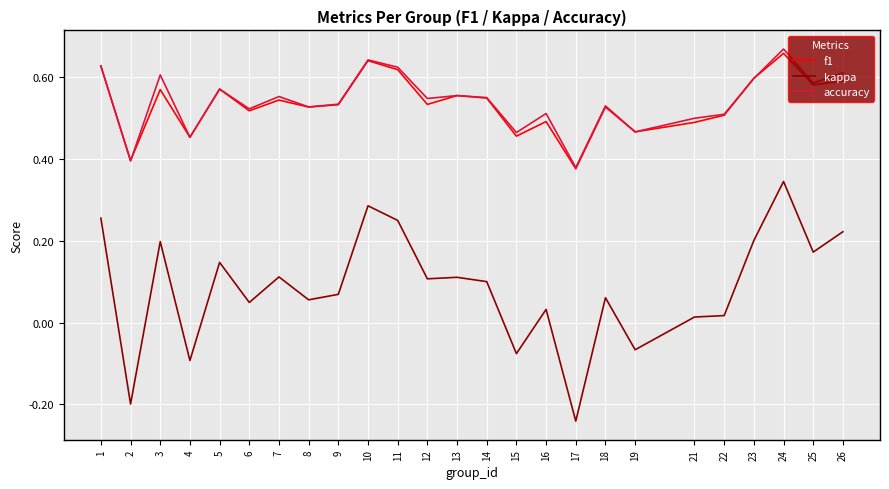

Rank the series at 21 from highest to lowest value.

accuracy, f1, kappa